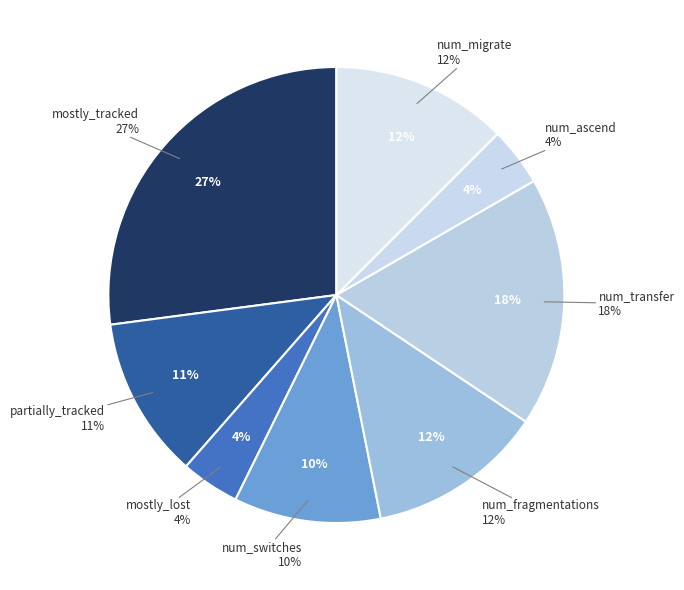

How many segments does this pie chart have?

8